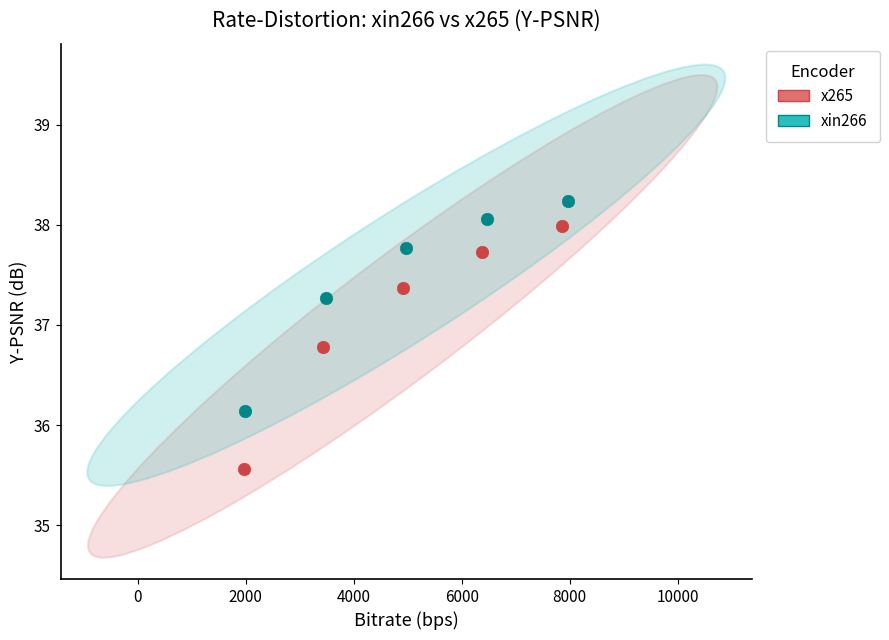

Which series reaches the minimum Y coordinate?

x265